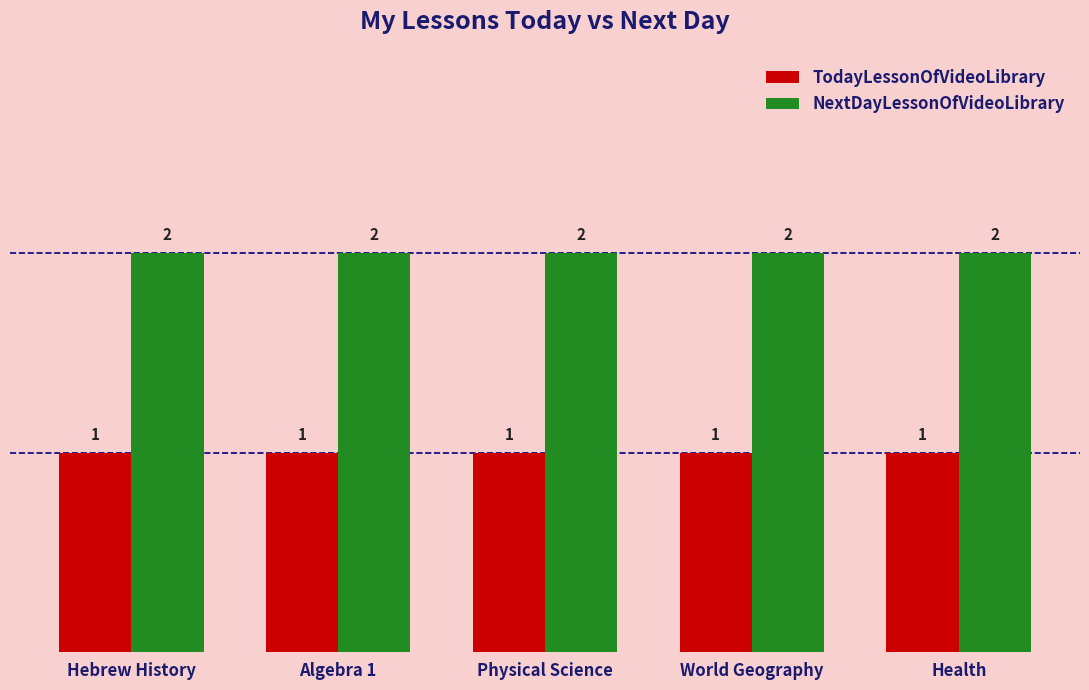

Is the value of TodayLessonOfVideoLibrary at Hebrew History greater than the value of NextDayLessonOfVideoLibrary at Algebra 1?

No